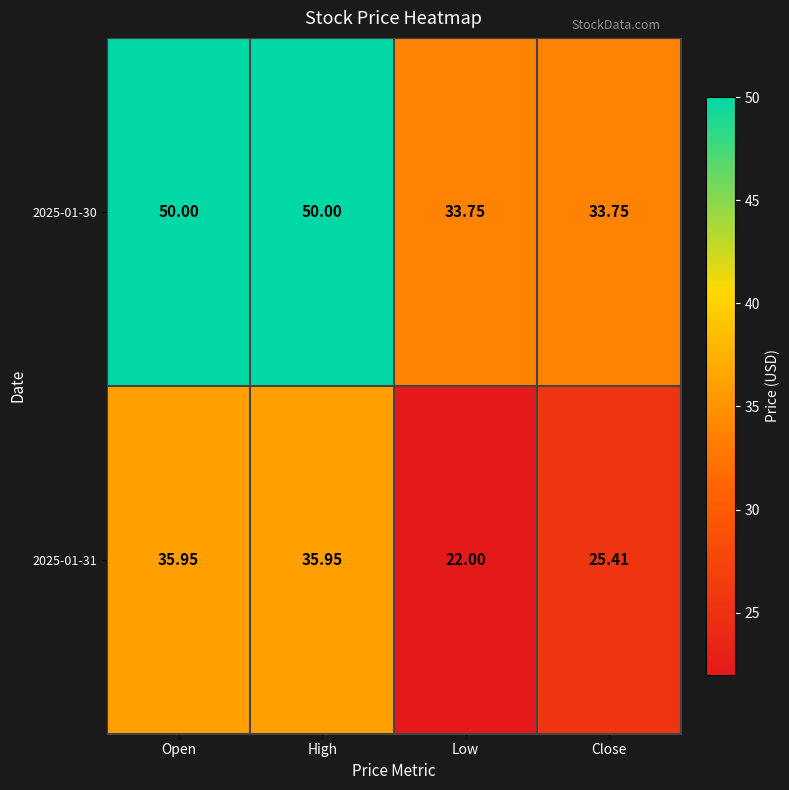

How many distinct data groups are displayed?

2